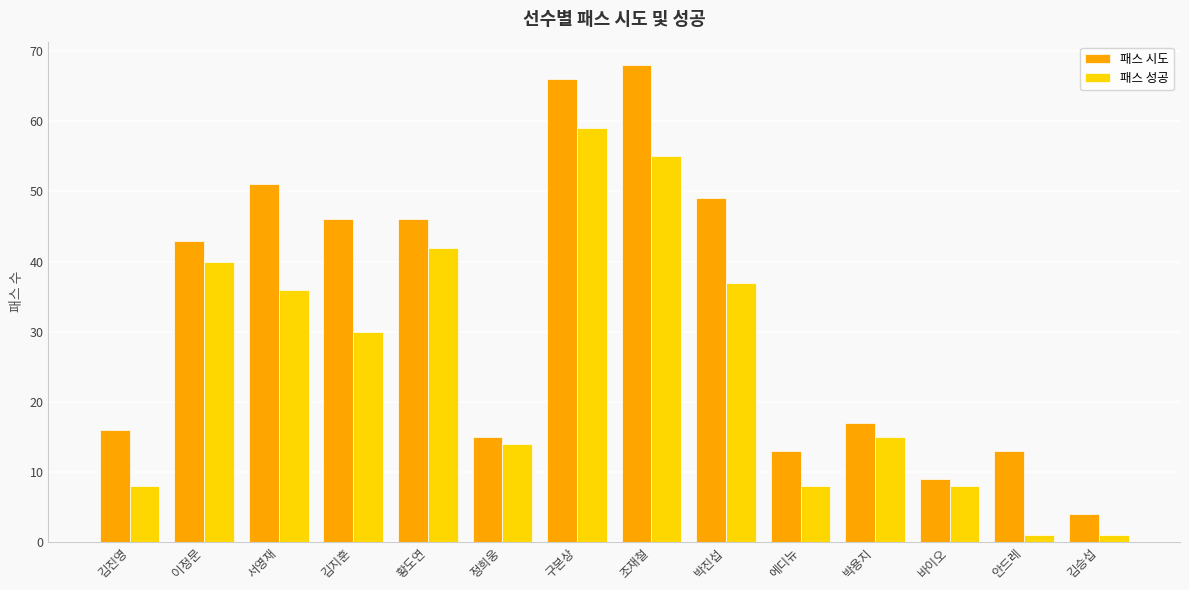

What is the average value of the 패스 성공 series?

25